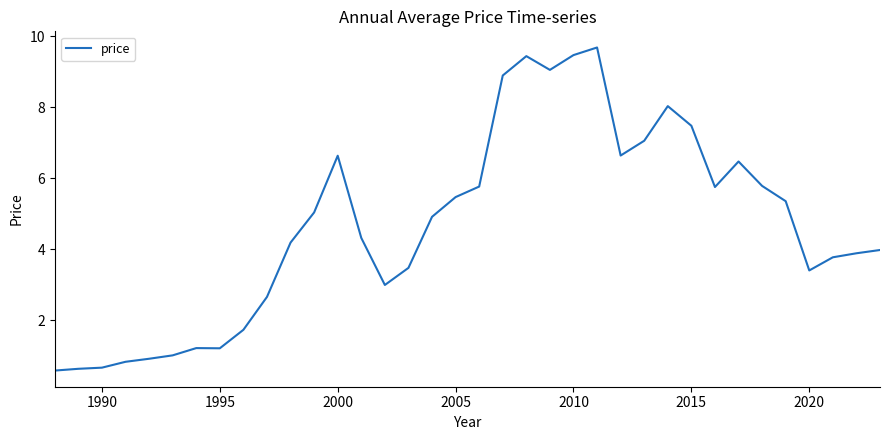

What is the maximum value shown in the chart?

9.7